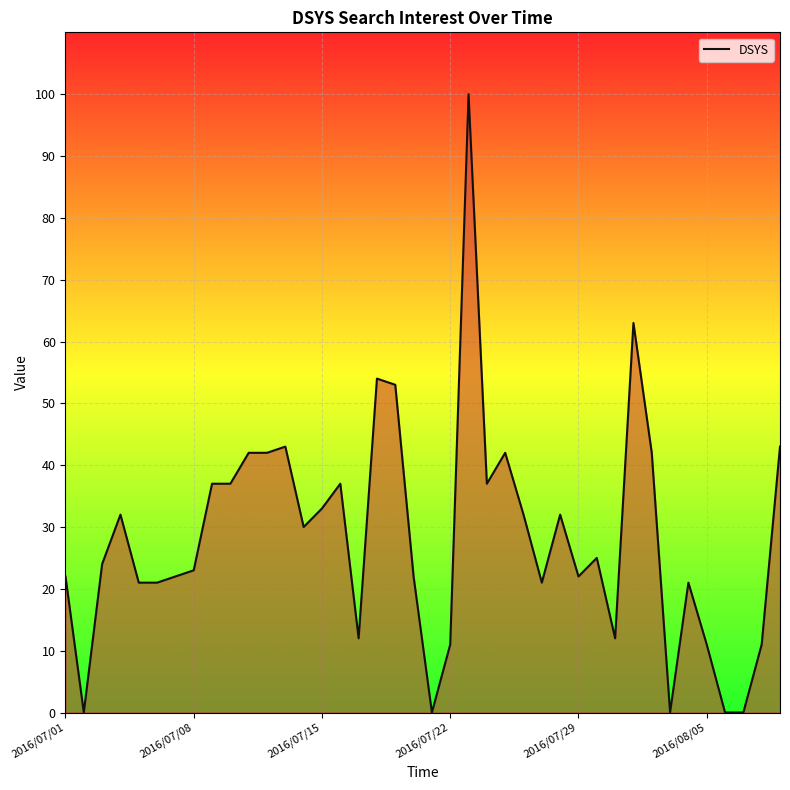

What is the greatest value displayed?

100